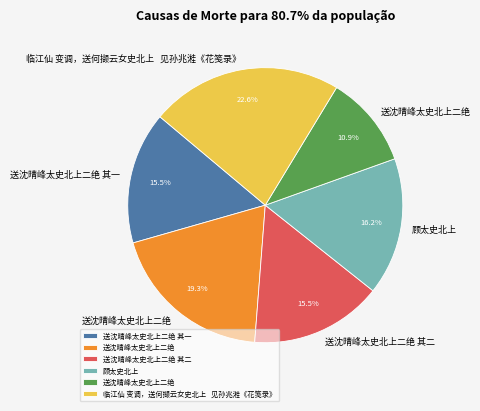

Is there a majority slice in this chart?

No